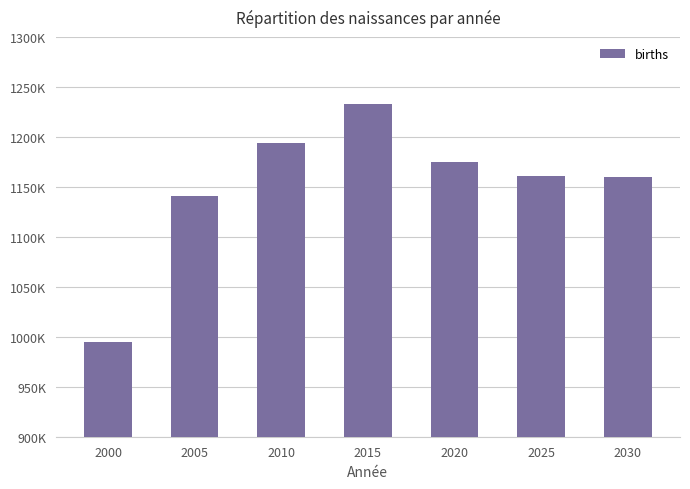

Are the bars horizontal?

No